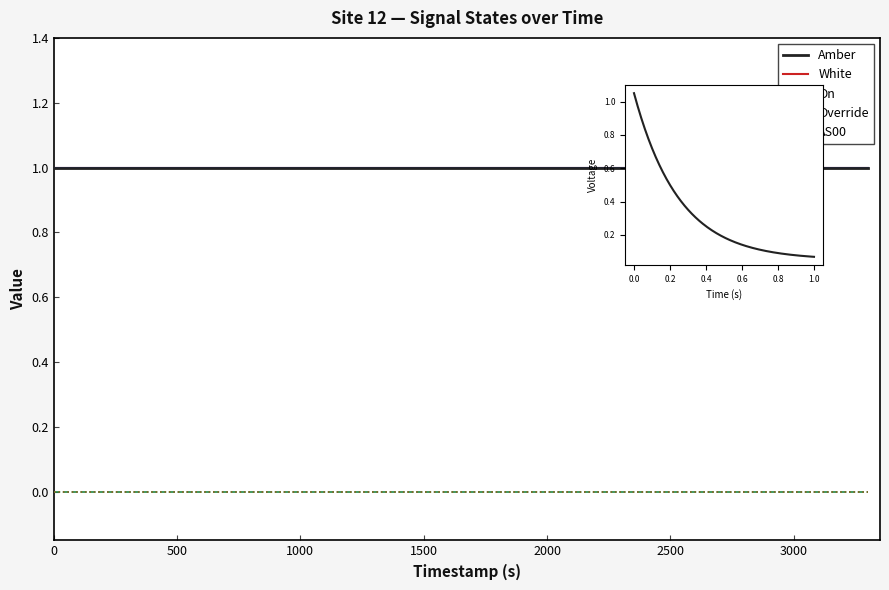

Does the chart display data point markers on the line(s)?

No